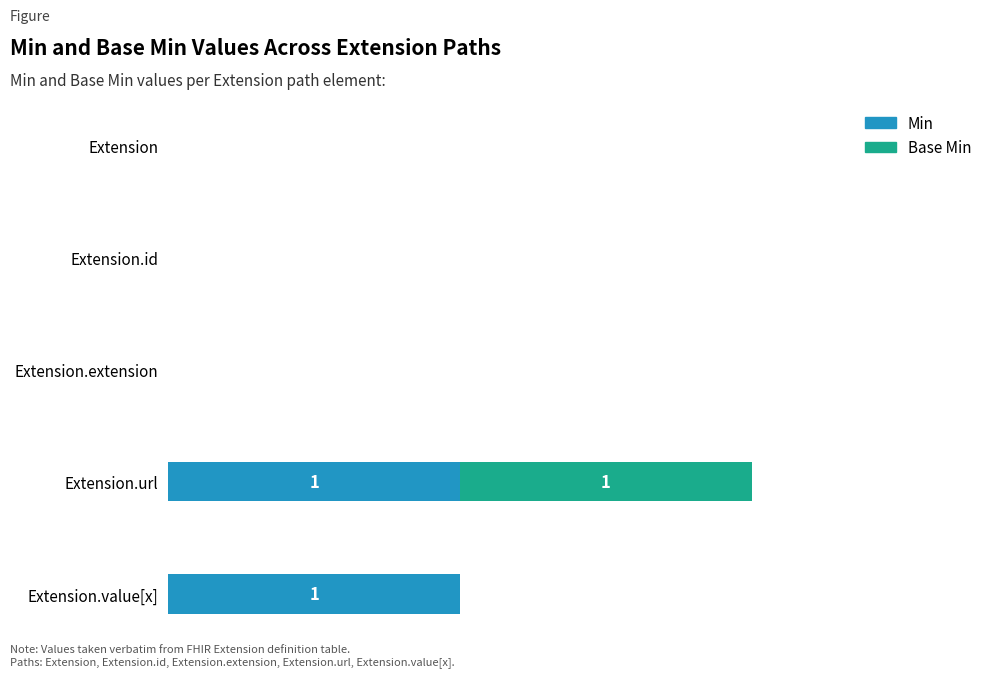

At which category is the sum across all series the highest?

Extension.url